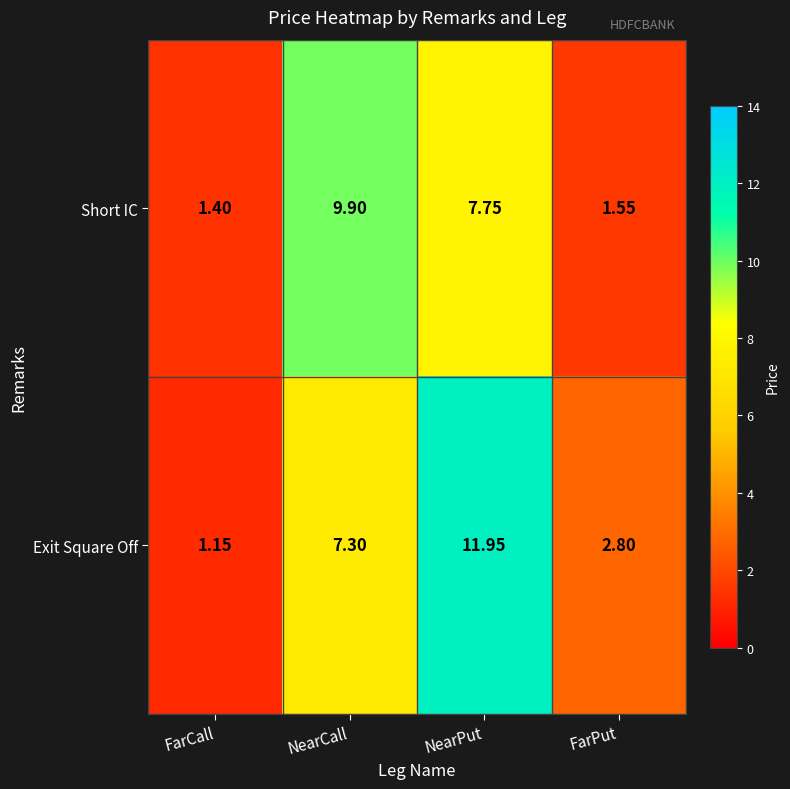

At which label does Short IC first exceed 7?

NearCall